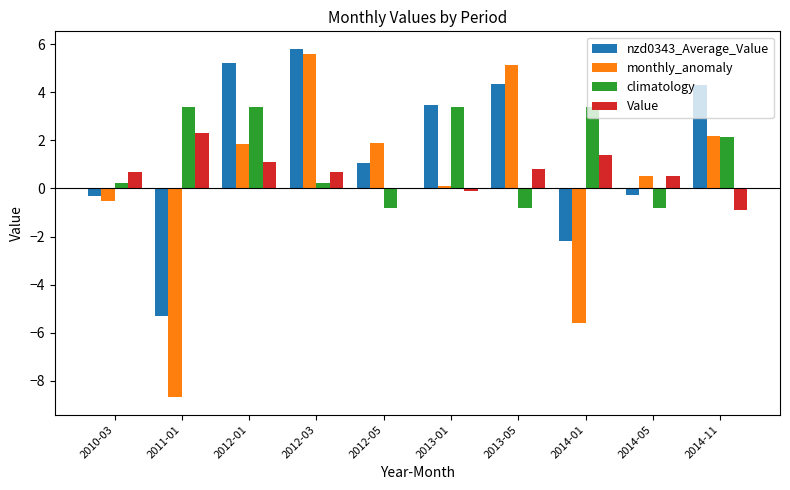

Is it true that Value equals 0.7 at 2012-03?

True